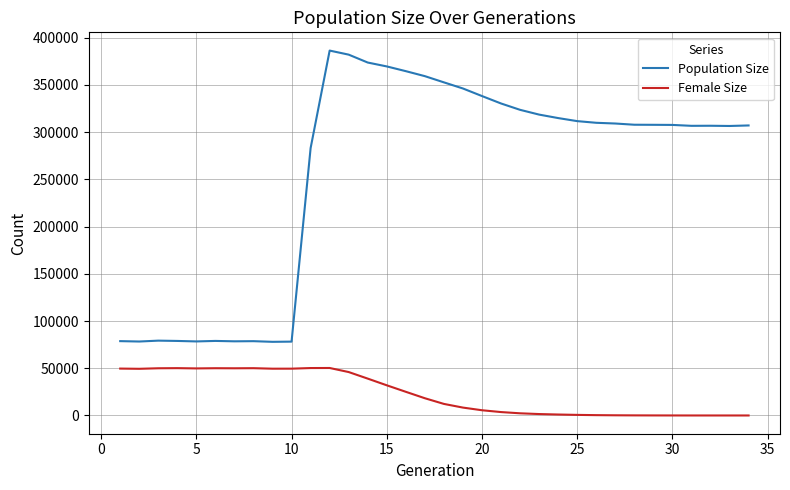

List the series in order of their peak value, lowest first.

Female Size, Population Size